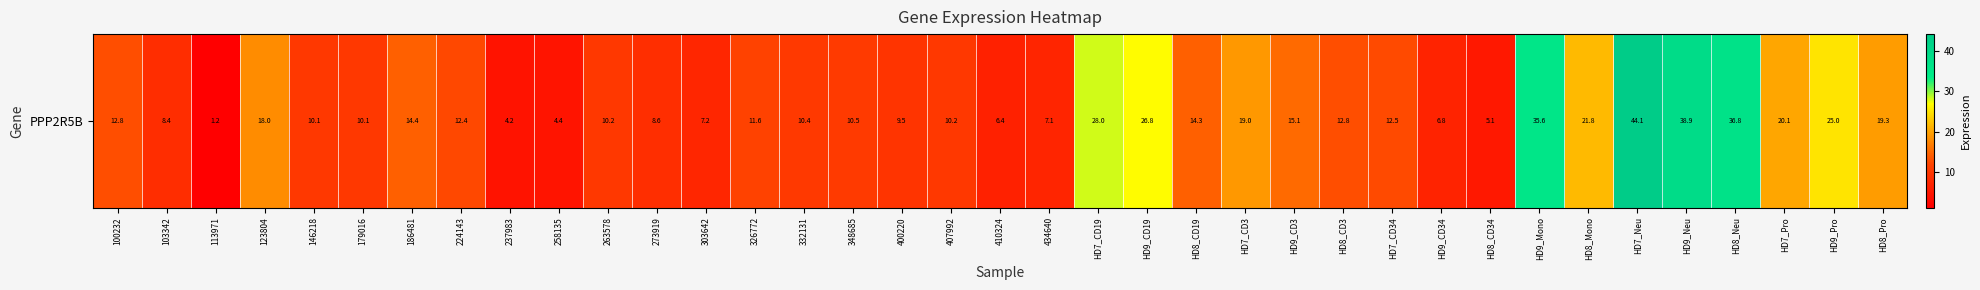

How many data points are above 12?

19